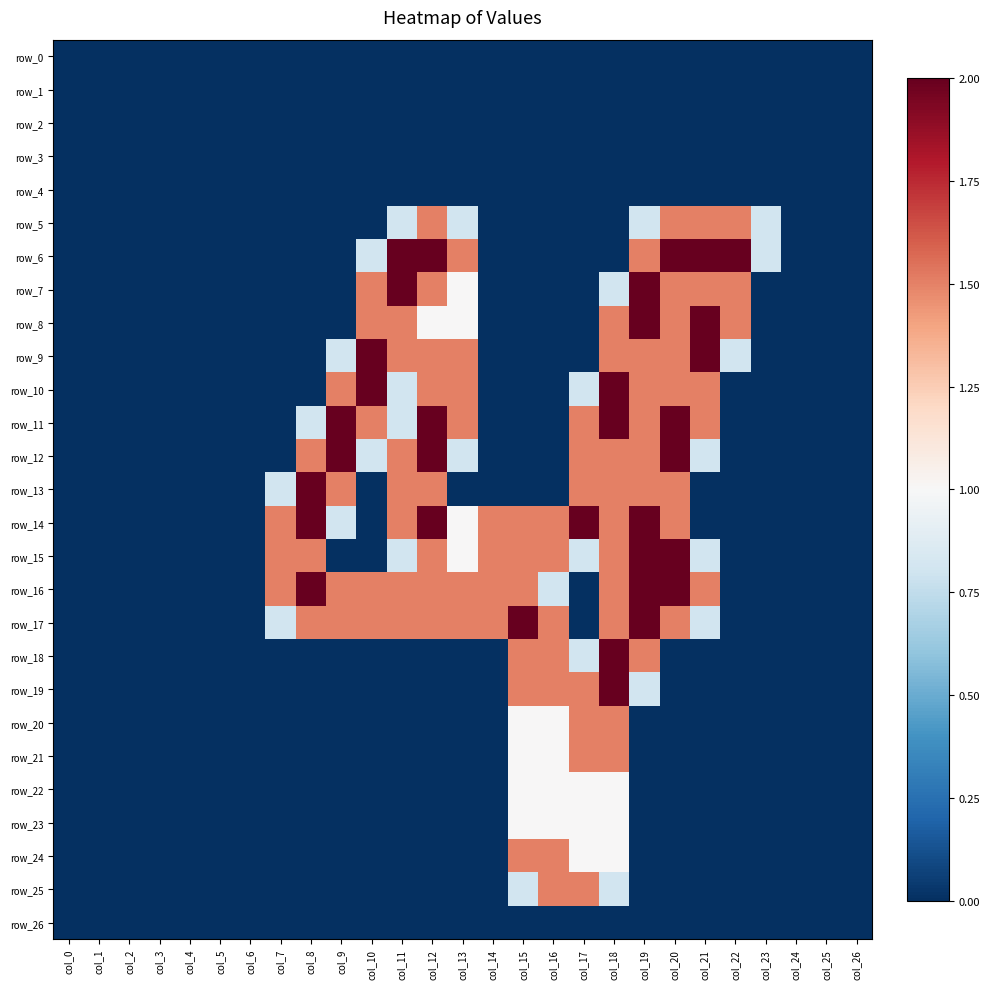

Reading left to right, list all the values displayed in this chart.

row_0: col_0=0.0	col_1=0.0	col_2=0.0	col_3=0.0	col_4=0.0	col_5=0.0	col_6=0.0	col_7=0.0	col_8=0.0	col_9=0.0	col_10=0.0	col_11=0.0	col_12=0.0	col_13=0.0	col_14=0.0	col_15=0.0	col_16=0.0	col_17=0.0	col_18=0.0	col_19=0.0	col_20=0.0	col_21=0.0	col_22=0.0	col_23=0.0	col_24=0.0	col_25=0.0	col_26=0.0
row_1: col_0=0.0	col_1=0.0	col_2=0.0	col_3=0.0	col_4=0.0	col_5=0.0	col_6=0.0	col_7=0.0	col_8=0.0	col_9=0.0	col_10=0.0	col_11=0.0	col_12=0.0	col_13=0.0	col_14=0.0	col_15=0.0	col_16=0.0	col_17=0.0	col_18=0.0	col_19=0.0	col_20=0.0	col_21=0.0	col_22=0.0	col_23=0.0	col_24=0.0	col_25=0.0	col_26=0.0
row_2: col_0=0.0	col_1=0.0	col_2=0.0	col_3=0.0	col_4=0.0	col_5=0.0	col_6=0.0	col_7=0.0	col_8=0.0	col_9=0.0	col_10=0.0	col_11=0.0	col_12=0.0	col_13=0.0	col_14=0.0	col_15=0.0	col_16=0.0	col_17=0.0	col_18=0.0	col_19=0.0	col_20=0.0	col_21=0.0	col_22=0.0	col_23=0.0	col_24=0.0	col_25=0.0	col_26=0.0
row_3: col_0=0.0	col_1=0.0	col_2=0.0	col_3=0.0	col_4=0.0	col_5=0.0	col_6=0.0	col_7=0.0	col_8=0.0	col_9=0.0	col_10=0.0	col_11=0.0	col_12=0.0	col_13=0.0	col_14=0.0	col_15=0.0	col_16=0.0	col_17=0.0	col_18=0.0	col_19=0.0	col_20=0.0	col_21=0.0	col_22=0.0	col_23=0.0	col_24=0.0	col_25=0.0	col_26=0.0
row_4: col_0=0.0	col_1=0.0	col_2=0.0	col_3=0.0	col_4=0.0	col_5=0.0	col_6=0.0	col_7=0.0	col_8=0.0	col_9=0.0	col_10=0.0	col_11=0.0	col_12=0.0	col_13=0.0	col_14=0.0	col_15=0.0	col_16=0.0	col_17=0.0	col_18=0.0	col_19=0.0	col_20=0.0	col_21=0.0	col_22=0.0	col_23=0.0	col_24=0.0	col_25=0.0	col_26=0.0
row_5: col_0=0.0	col_1=0.0	col_2=0.0	col_3=0.0	col_4=0.0	col_5=0.0	col_6=0.0	col_7=0.0	col_8=0.0	col_9=0.0	col_10=0.0	col_11=0.8	col_12=1.5	col_13=0.8	col_14=0.0	col_15=0.0	col_16=0.0	col_17=0.0	col_18=0.0	col_19=0.8	col_20=1.5	col_21=1.5	col_22=1.5	col_23=0.8	col_24=0.0	col_25=0.0	col_26=0.0
row_6: col_0=0.0	col_1=0.0	col_2=0.0	col_3=0.0	col_4=0.0	col_5=0.0	col_6=0.0	col_7=0.0	col_8=0.0	col_9=0.0	col_10=0.8	col_11=2.0	col_12=2.0	col_13=1.5	col_14=0.0	col_15=0.0	col_16=0.0	col_17=0.0	col_18=0.0	col_19=1.5	col_20=2.0	col_21=2.0	col_22=2.0	col_23=0.8	col_24=0.0	col_25=0.0	col_26=0.0
row_7: col_0=0.0	col_1=0.0	col_2=0.0	col_3=0.0	col_4=0.0	col_5=0.0	col_6=0.0	col_7=0.0	col_8=0.0	col_9=0.0	col_10=1.5	col_11=2.0	col_12=1.5	col_13=1.0	col_14=0.0	col_15=0.0	col_16=0.0	col_17=0.0	col_18=0.8	col_19=2.0	col_20=1.5	col_21=1.5	col_22=1.5	col_23=0.0	col_24=0.0	col_25=0.0	col_26=0.0
row_8: col_0=0.0	col_1=0.0	col_2=0.0	col_3=0.0	col_4=0.0	col_5=0.0	col_6=0.0	col_7=0.0	col_8=0.0	col_9=0.0	col_10=1.5	col_11=1.5	col_12=1.0	col_13=1.0	col_14=0.0	col_15=0.0	col_16=0.0	col_17=0.0	col_18=1.5	col_19=2.0	col_20=1.5	col_21=2.0	col_22=1.5	col_23=0.0	col_24=0.0	col_25=0.0	col_26=0.0
row_9: col_0=0.0	col_1=0.0	col_2=0.0	col_3=0.0	col_4=0.0	col_5=0.0	col_6=0.0	col_7=0.0	col_8=0.0	col_9=0.8	col_10=2.0	col_11=1.5	col_12=1.5	col_13=1.5	col_14=0.0	col_15=0.0	col_16=0.0	col_17=0.0	col_18=1.5	col_19=1.5	col_20=1.5	col_21=2.0	col_22=0.8	col_23=0.0	col_24=0.0	col_25=0.0	col_26=0.0
row_10: col_0=0.0	col_1=0.0	col_2=0.0	col_3=0.0	col_4=0.0	col_5=0.0	col_6=0.0	col_7=0.0	col_8=0.0	col_9=1.5	col_10=2.0	col_11=0.8	col_12=1.5	col_13=1.5	col_14=0.0	col_15=0.0	col_16=0.0	col_17=0.8	col_18=2.0	col_19=1.5	col_20=1.5	col_21=1.5	col_22=0.0	col_23=0.0	col_24=0.0	col_25=0.0	col_26=0.0
row_11: col_0=0.0	col_1=0.0	col_2=0.0	col_3=0.0	col_4=0.0	col_5=0.0	col_6=0.0	col_7=0.0	col_8=0.8	col_9=2.0	col_10=1.5	col_11=0.8	col_12=2.0	col_13=1.5	col_14=0.0	col_15=0.0	col_16=0.0	col_17=1.5	col_18=2.0	col_19=1.5	col_20=2.0	col_21=1.5	col_22=0.0	col_23=0.0	col_24=0.0	col_25=0.0	col_26=0.0
row_12: col_0=0.0	col_1=0.0	col_2=0.0	col_3=0.0	col_4=0.0	col_5=0.0	col_6=0.0	col_7=0.0	col_8=1.5	col_9=2.0	col_10=0.8	col_11=1.5	col_12=2.0	col_13=0.8	col_14=0.0	col_15=0.0	col_16=0.0	col_17=1.5	col_18=1.5	col_19=1.5	col_20=2.0	col_21=0.8	col_22=0.0	col_23=0.0	col_24=0.0	col_25=0.0	col_26=0.0
row_13: col_0=0.0	col_1=0.0	col_2=0.0	col_3=0.0	col_4=0.0	col_5=0.0	col_6=0.0	col_7=0.8	col_8=2.0	col_9=1.5	col_10=0.0	col_11=1.5	col_12=1.5	col_13=0.0	col_14=0.0	col_15=0.0	col_16=0.0	col_17=1.5	col_18=1.5	col_19=1.5	col_20=1.5	col_21=0.0	col_22=0.0	col_23=0.0	col_24=0.0	col_25=0.0	col_26=0.0
row_14: col_0=0.0	col_1=0.0	col_2=0.0	col_3=0.0	col_4=0.0	col_5=0.0	col_6=0.0	col_7=1.5	col_8=2.0	col_9=0.8	col_10=0.0	col_11=1.5	col_12=2.0	col_13=1.0	col_14=1.5	col_15=1.5	col_16=1.5	col_17=2.0	col_18=1.5	col_19=2.0	col_20=1.5	col_21=0.0	col_22=0.0	col_23=0.0	col_24=0.0	col_25=0.0	col_26=0.0
row_15: col_0=0.0	col_1=0.0	col_2=0.0	col_3=0.0	col_4=0.0	col_5=0.0	col_6=0.0	col_7=1.5	col_8=1.5	col_9=0.0	col_10=0.0	col_11=0.8	col_12=1.5	col_13=1.0	col_14=1.5	col_15=1.5	col_16=1.5	col_17=0.8	col_18=1.5	col_19=2.0	col_20=2.0	col_21=0.8	col_22=0.0	col_23=0.0	col_24=0.0	col_25=0.0	col_26=0.0
row_16: col_0=0.0	col_1=0.0	col_2=0.0	col_3=0.0	col_4=0.0	col_5=0.0	col_6=0.0	col_7=1.5	col_8=2.0	col_9=1.5	col_10=1.5	col_11=1.5	col_12=1.5	col_13=1.5	col_14=1.5	col_15=1.5	col_16=0.8	col_17=0.0	col_18=1.5	col_19=2.0	col_20=2.0	col_21=1.5	col_22=0.0	col_23=0.0	col_24=0.0	col_25=0.0	col_26=0.0
row_17: col_0=0.0	col_1=0.0	col_2=0.0	col_3=0.0	col_4=0.0	col_5=0.0	col_6=0.0	col_7=0.8	col_8=1.5	col_9=1.5	col_10=1.5	col_11=1.5	col_12=1.5	col_13=1.5	col_14=1.5	col_15=2.0	col_16=1.5	col_17=0.0	col_18=1.5	col_19=2.0	col_20=1.5	col_21=0.8	col_22=0.0	col_23=0.0	col_24=0.0	col_25=0.0	col_26=0.0
row_18: col_0=0.0	col_1=0.0	col_2=0.0	col_3=0.0	col_4=0.0	col_5=0.0	col_6=0.0	col_7=0.0	col_8=0.0	col_9=0.0	col_10=0.0	col_11=0.0	col_12=0.0	col_13=0.0	col_14=0.0	col_15=1.5	col_16=1.5	col_17=0.8	col_18=2.0	col_19=1.5	col_20=0.0	col_21=0.0	col_22=0.0	col_23=0.0	col_24=0.0	col_25=0.0	col_26=0.0
row_19: col_0=0.0	col_1=0.0	col_2=0.0	col_3=0.0	col_4=0.0	col_5=0.0	col_6=0.0	col_7=0.0	col_8=0.0	col_9=0.0	col_10=0.0	col_11=0.0	col_12=0.0	col_13=0.0	col_14=0.0	col_15=1.5	col_16=1.5	col_17=1.5	col_18=2.0	col_19=0.8	col_20=0.0	col_21=0.0	col_22=0.0	col_23=0.0	col_24=0.0	col_25=0.0	col_26=0.0
row_20: col_0=0.0	col_1=0.0	col_2=0.0	col_3=0.0	col_4=0.0	col_5=0.0	col_6=0.0	col_7=0.0	col_8=0.0	col_9=0.0	col_10=0.0	col_11=0.0	col_12=0.0	col_13=0.0	col_14=0.0	col_15=1.0	col_16=1.0	col_17=1.5	col_18=1.5	col_19=0.0	col_20=0.0	col_21=0.0	col_22=0.0	col_23=0.0	col_24=0.0	col_25=0.0	col_26=0.0
row_21: col_0=0.0	col_1=0.0	col_2=0.0	col_3=0.0	col_4=0.0	col_5=0.0	col_6=0.0	col_7=0.0	col_8=0.0	col_9=0.0	col_10=0.0	col_11=0.0	col_12=0.0	col_13=0.0	col_14=0.0	col_15=1.0	col_16=1.0	col_17=1.5	col_18=1.5	col_19=0.0	col_20=0.0	col_21=0.0	col_22=0.0	col_23=0.0	col_24=0.0	col_25=0.0	col_26=0.0
row_22: col_0=0.0	col_1=0.0	col_2=0.0	col_3=0.0	col_4=0.0	col_5=0.0	col_6=0.0	col_7=0.0	col_8=0.0	col_9=0.0	col_10=0.0	col_11=0.0	col_12=0.0	col_13=0.0	col_14=0.0	col_15=1.0	col_16=1.0	col_17=1.0	col_18=1.0	col_19=0.0	col_20=0.0	col_21=0.0	col_22=0.0	col_23=0.0	col_24=0.0	col_25=0.0	col_26=0.0
row_23: col_0=0.0	col_1=0.0	col_2=0.0	col_3=0.0	col_4=0.0	col_5=0.0	col_6=0.0	col_7=0.0	col_8=0.0	col_9=0.0	col_10=0.0	col_11=0.0	col_12=0.0	col_13=0.0	col_14=0.0	col_15=1.0	col_16=1.0	col_17=1.0	col_18=1.0	col_19=0.0	col_20=0.0	col_21=0.0	col_22=0.0	col_23=0.0	col_24=0.0	col_25=0.0	col_26=0.0
row_24: col_0=0.0	col_1=0.0	col_2=0.0	col_3=0.0	col_4=0.0	col_5=0.0	col_6=0.0	col_7=0.0	col_8=0.0	col_9=0.0	col_10=0.0	col_11=0.0	col_12=0.0	col_13=0.0	col_14=0.0	col_15=1.5	col_16=1.5	col_17=1.0	col_18=1.0	col_19=0.0	col_20=0.0	col_21=0.0	col_22=0.0	col_23=0.0	col_24=0.0	col_25=0.0	col_26=0.0
row_25: col_0=0.0	col_1=0.0	col_2=0.0	col_3=0.0	col_4=0.0	col_5=0.0	col_6=0.0	col_7=0.0	col_8=0.0	col_9=0.0	col_10=0.0	col_11=0.0	col_12=0.0	col_13=0.0	col_14=0.0	col_15=0.8	col_16=1.5	col_17=1.5	col_18=0.8	col_19=0.0	col_20=0.0	col_21=0.0	col_22=0.0	col_23=0.0	col_24=0.0	col_25=0.0	col_26=0.0
row_26: col_0=0.0	col_1=0.0	col_2=0.0	col_3=0.0	col_4=0.0	col_5=0.0	col_6=0.0	col_7=0.0	col_8=0.0	col_9=0.0	col_10=0.0	col_11=0.0	col_12=0.0	col_13=0.0	col_14=0.0	col_15=0.0	col_16=0.0	col_17=0.0	col_18=0.0	col_19=0.0	col_20=0.0	col_21=0.0	col_22=0.0	col_23=0.0	col_24=0.0	col_25=0.0	col_26=0.0